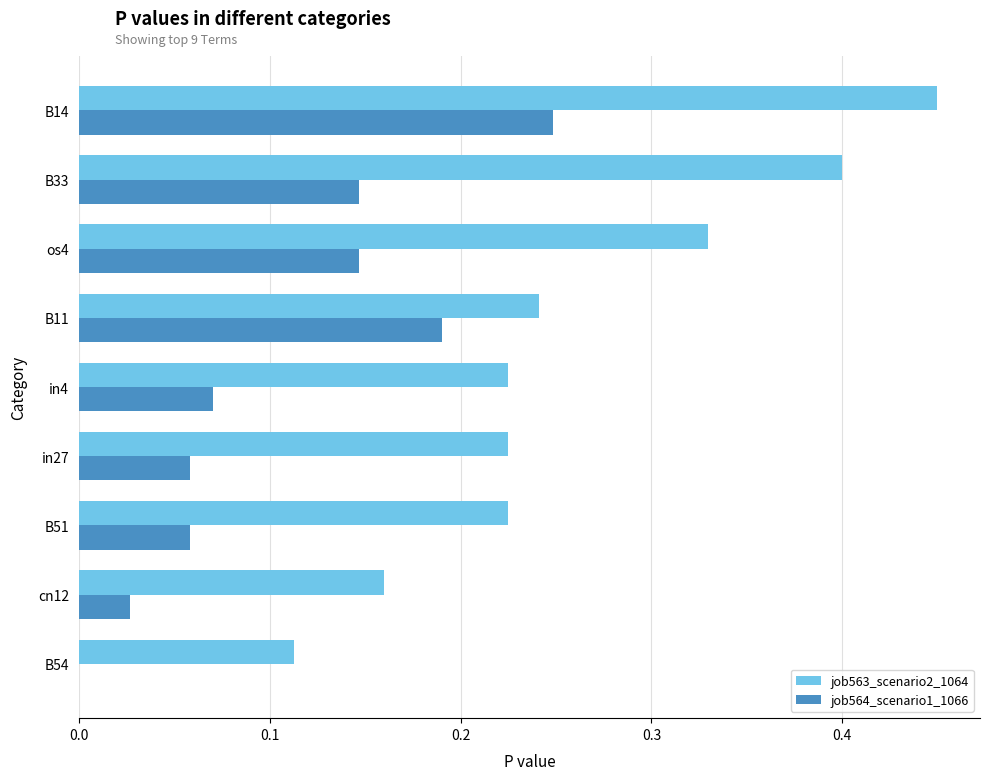

Is the value of job563_scenario2_1064 at B33 greater than the value of job564_scenario1_1066 at cn12?

Yes